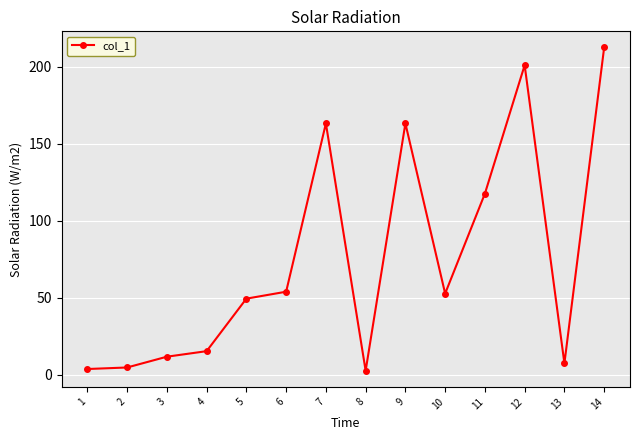

Reading left to right, what are all the values shown in this chart?

3.6	4.6	11.6	15.2	49.3	53.8	163.1	2.5	163.1	52.6	117.5	200.9	7.3	212.4